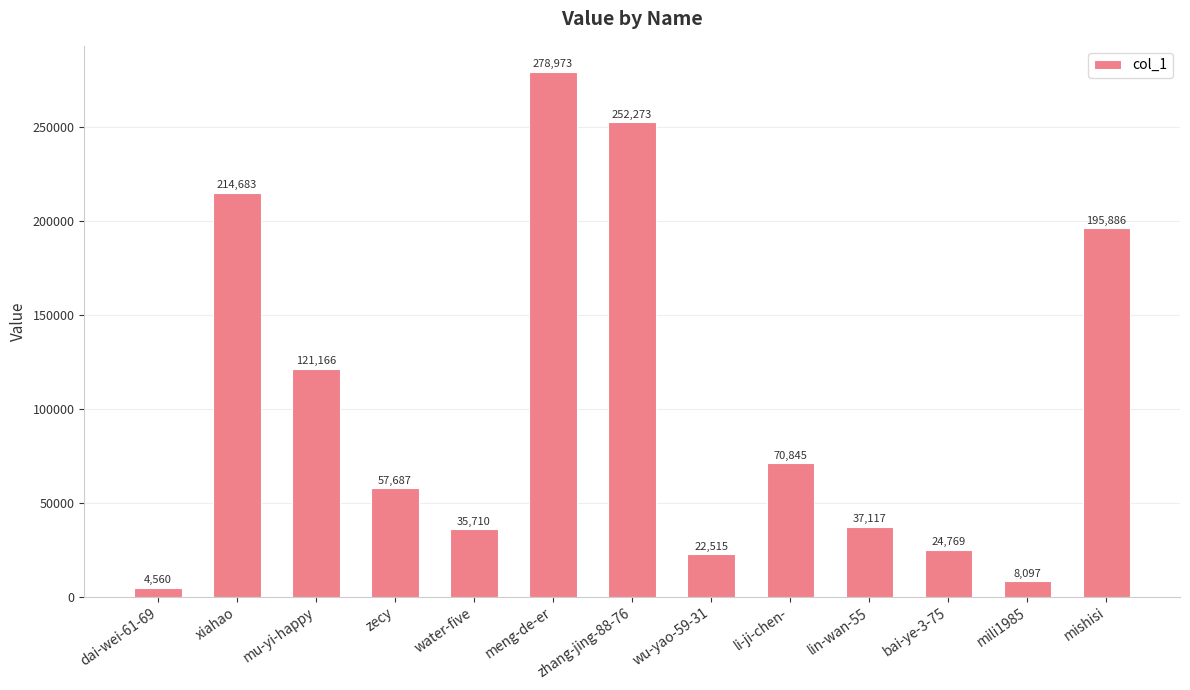

What is the average value?

101868